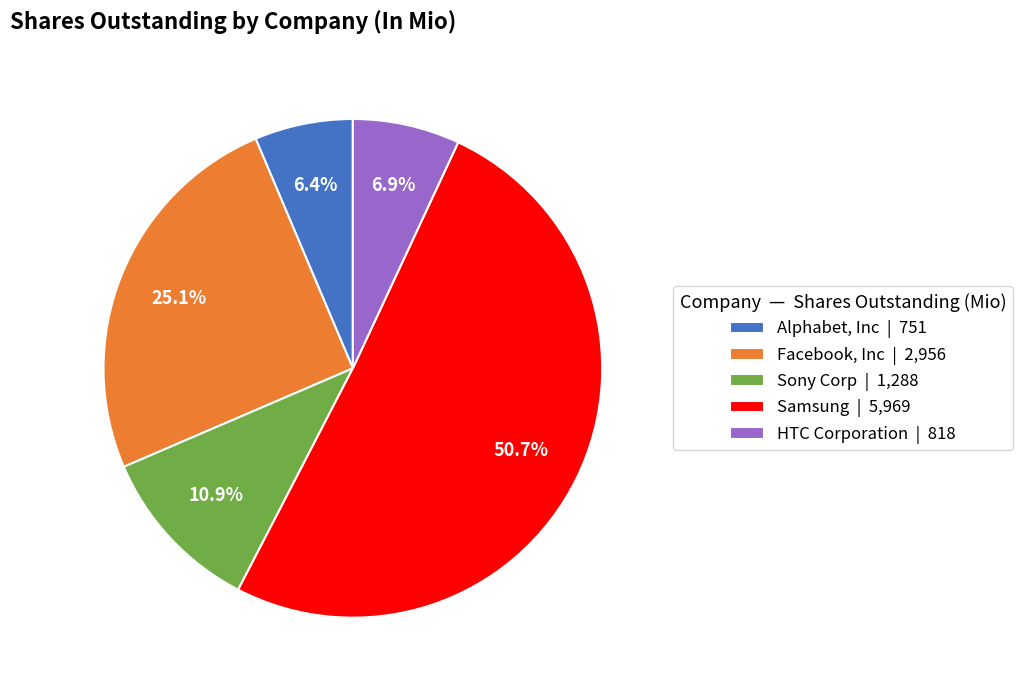

Which has a higher value, Alphabet, Inc or HTC Corporation?

HTC Corporation